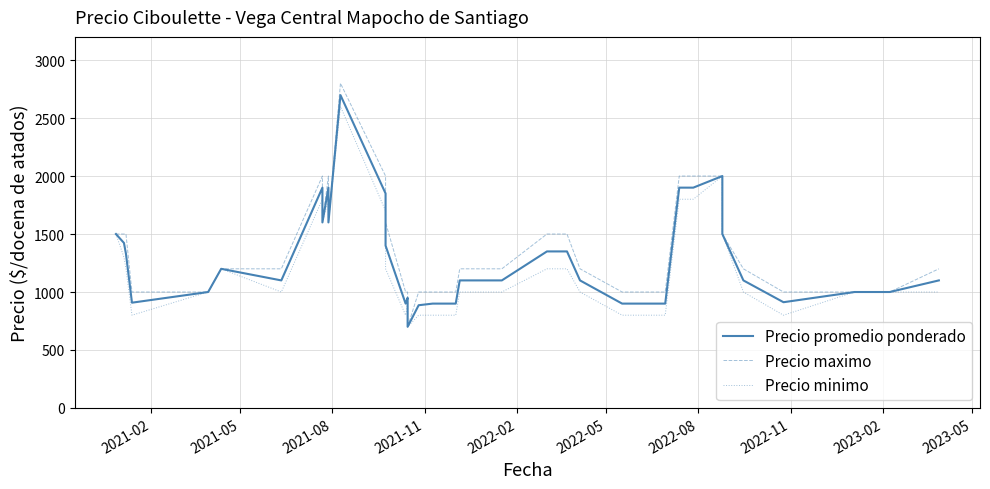

What is the smallest value displayed?

700